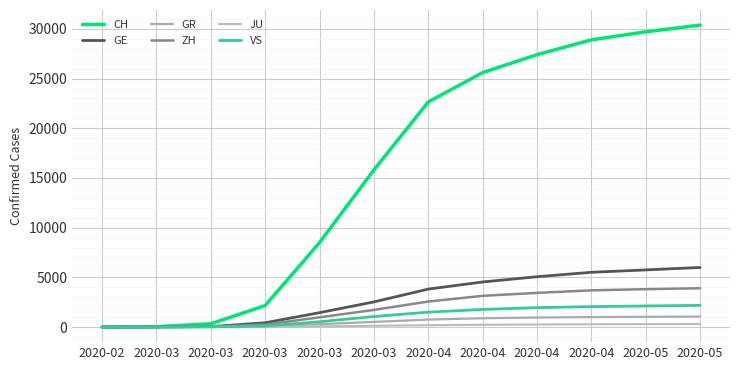

What are all the series names shown in the legend?

CH, GE, GR, ZH, JU, VS